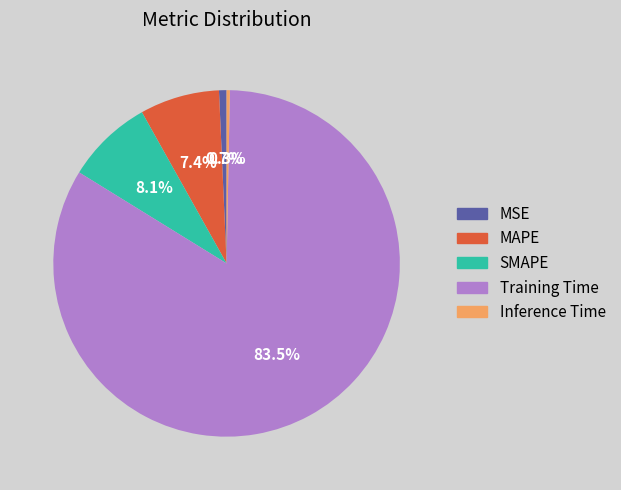

What is the largest slice in the pie chart?

Training Time